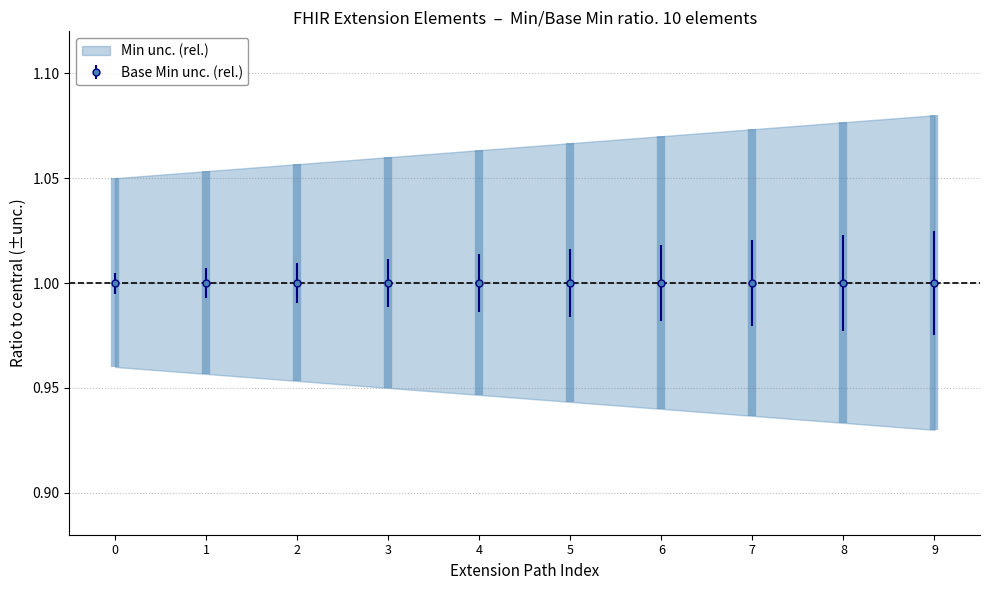

Which series has the largest total across all categories?

Min